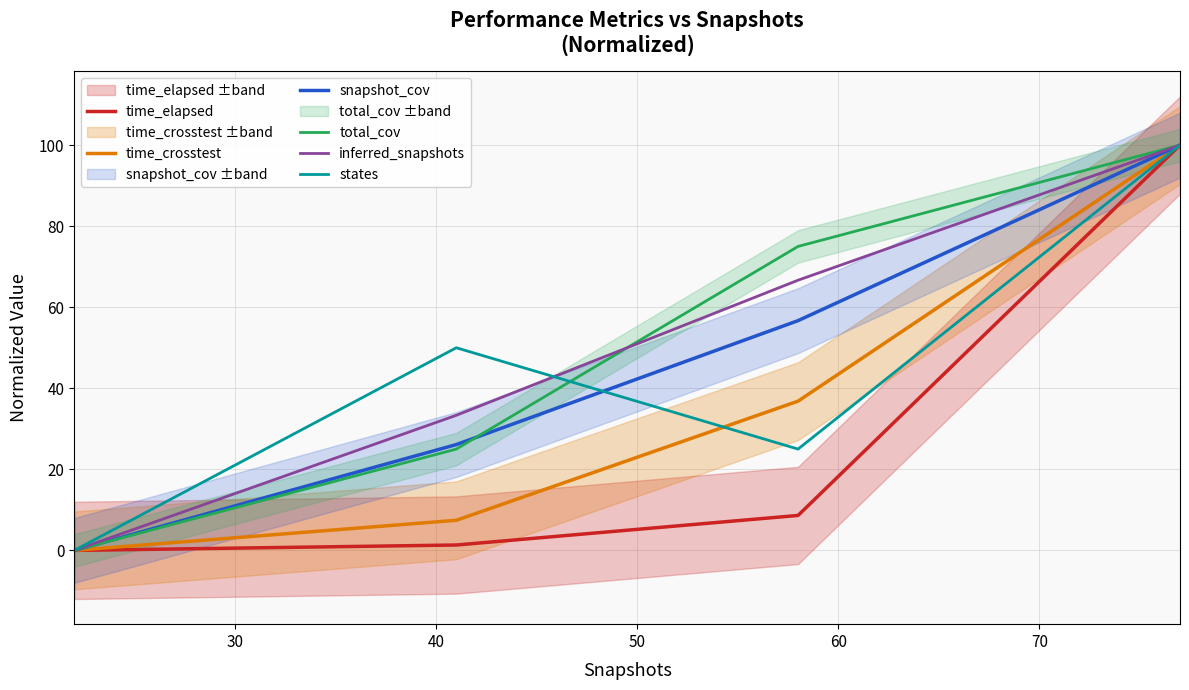

What is the maximum value for snapshot_cov?

100.0